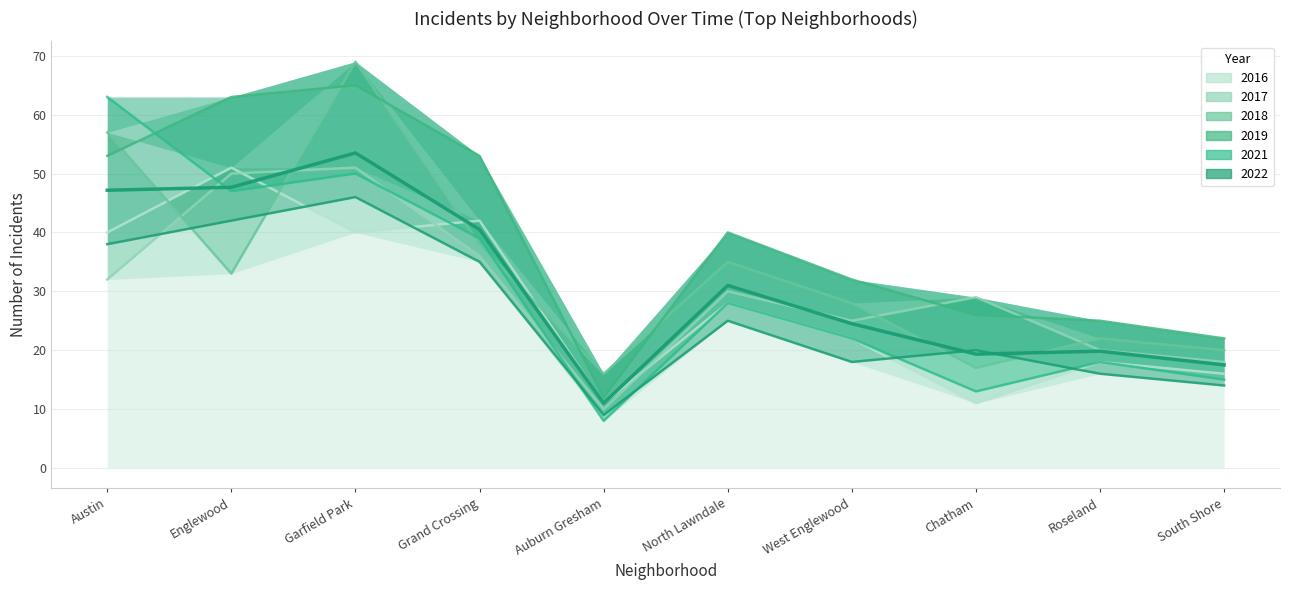

What is the difference between the 2022 values at Englewood and Chatham?

22